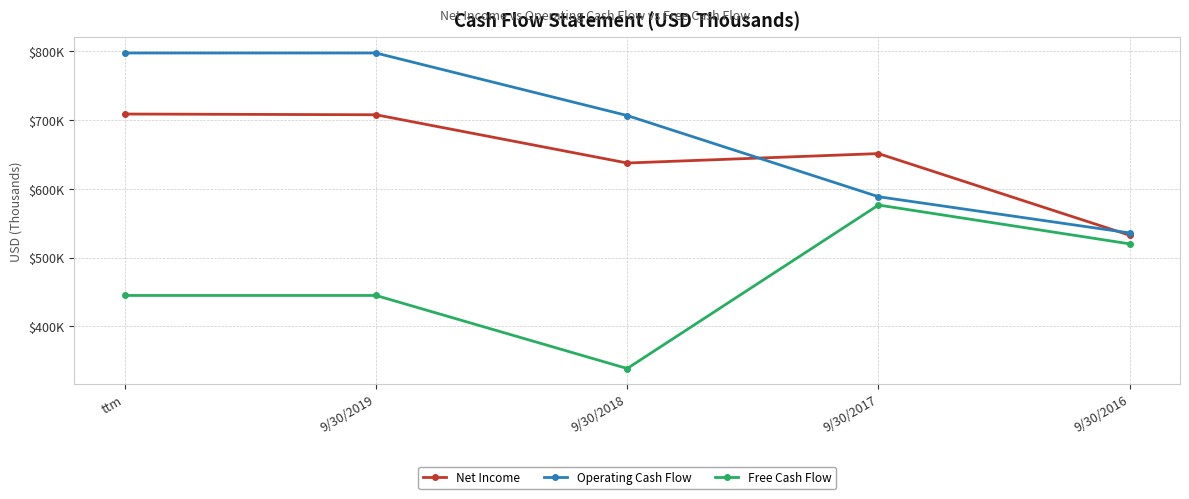

What is the maximum value for Operating Cash Flow?

797532